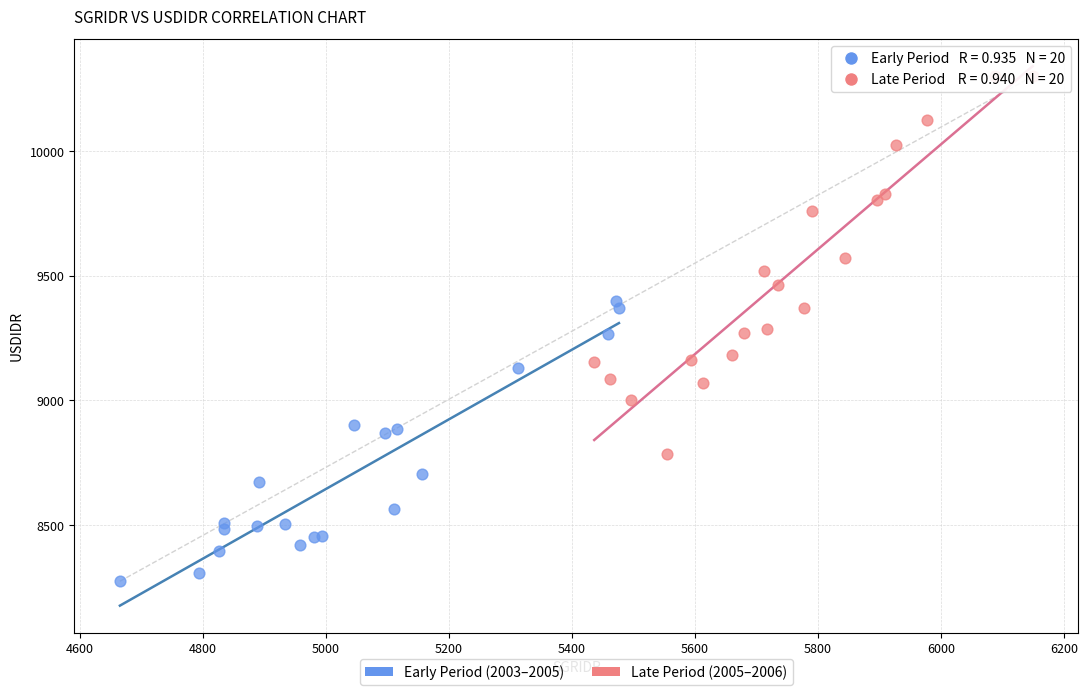

Which series has the largest Y range (max minus min)?

Late Period (2005–2006)